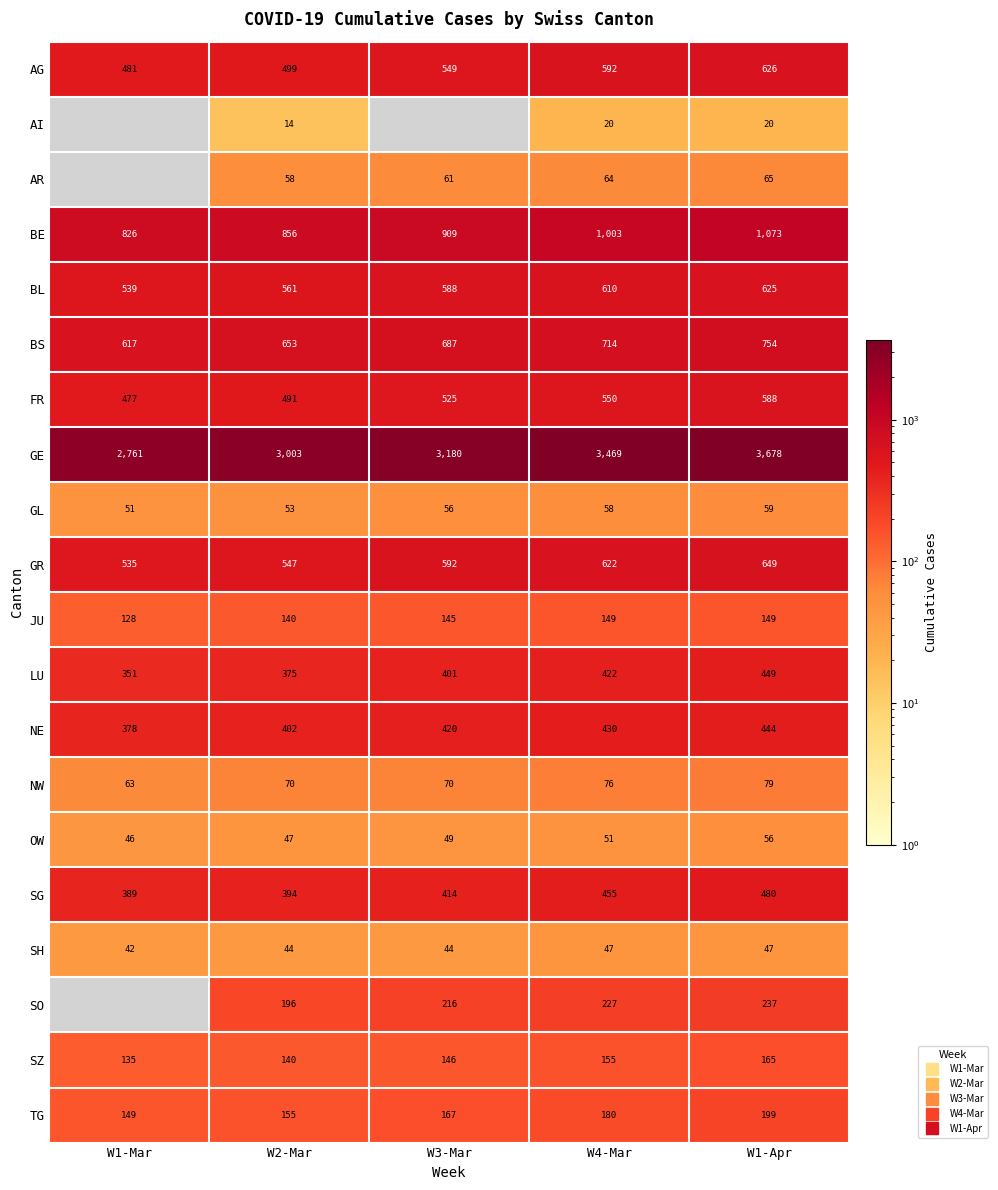

What is the difference between the BE values at W3-Mar and W2-Mar?

53.0